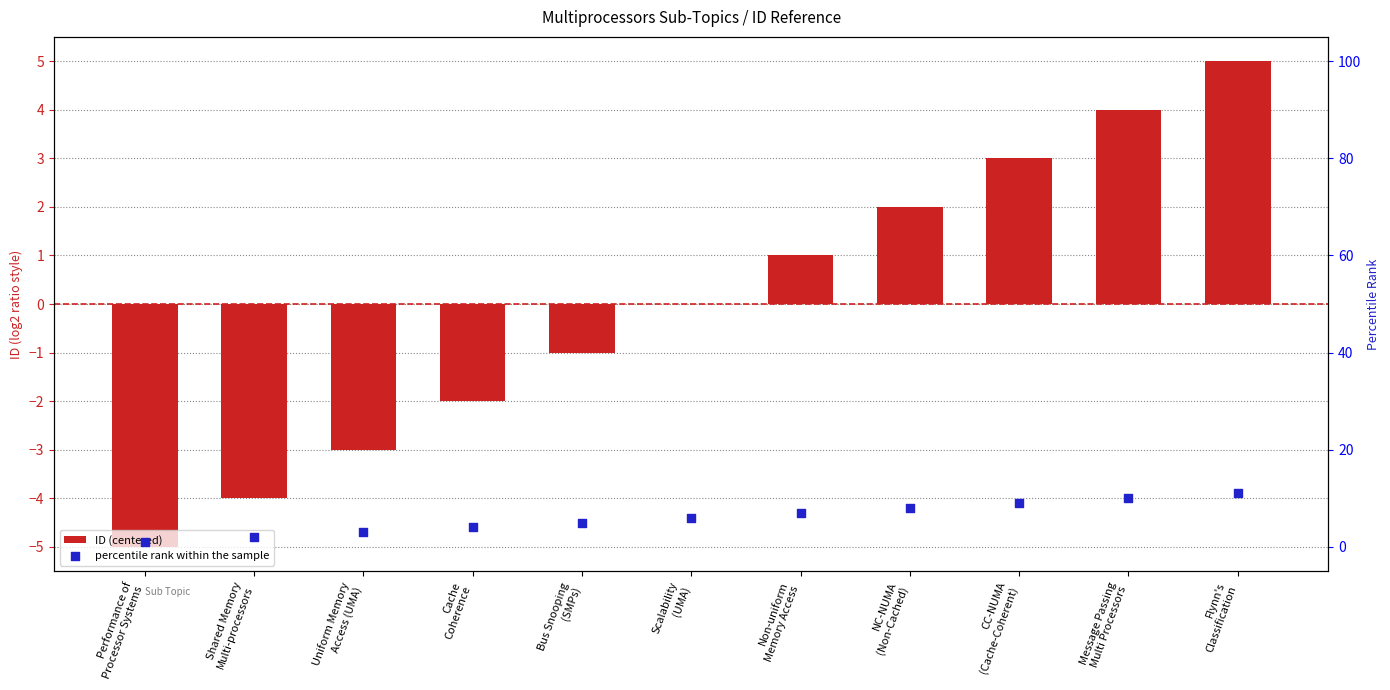

Is the value of ID (centered) at Scalability
(UMA) greater than the value of percentile rank within the sample at Uniform Memory
Access (UMA)?

No